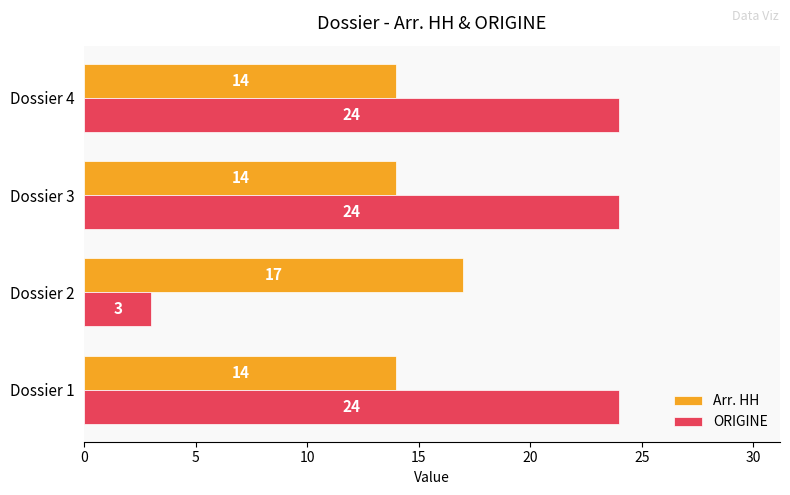

What is the average value of the Arr. HH series?

15